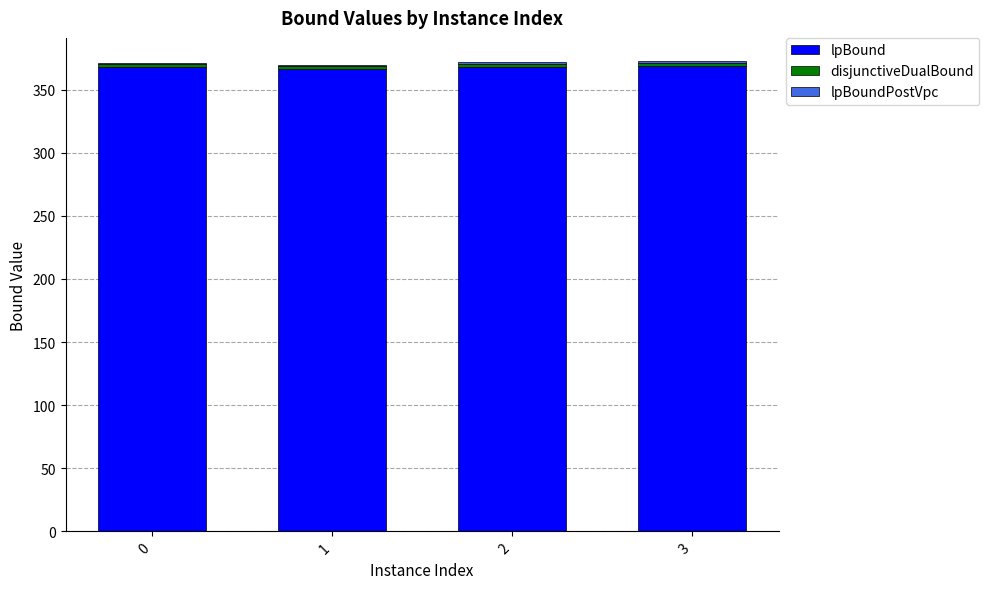

What is the average value of the lpBound series?

367.6